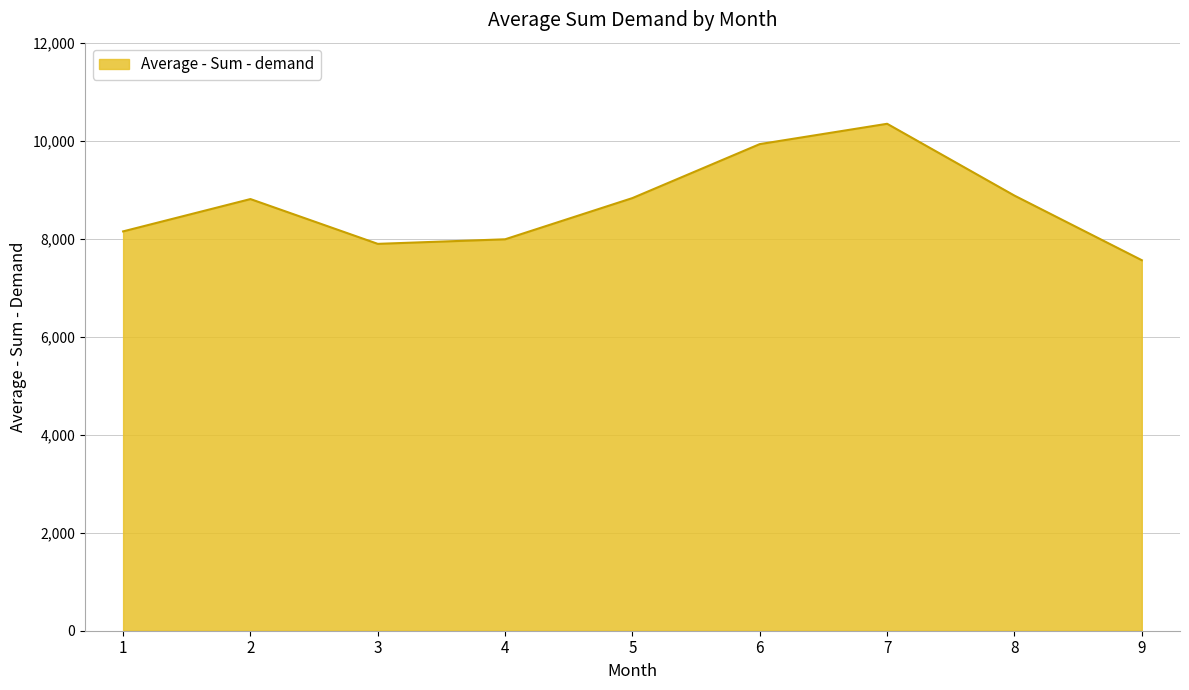

What is the change in value from 4 to 7?

+2357.1